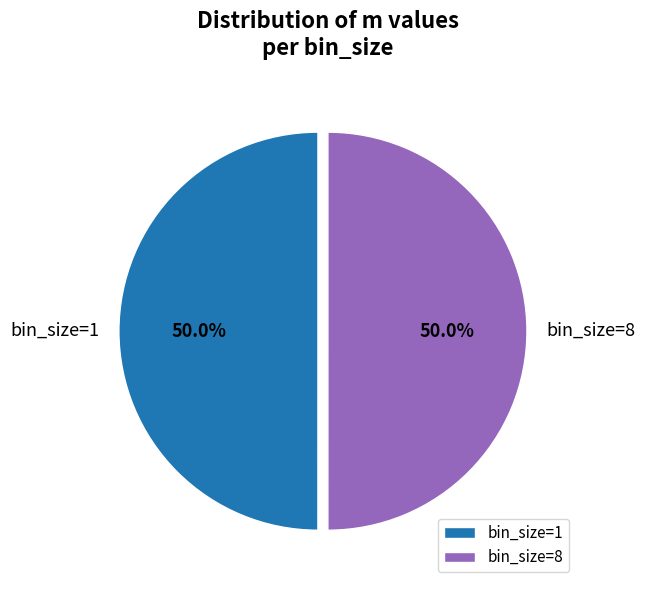

What percentage do bin_size=1 and bin_size=8 together represent?

100.0%